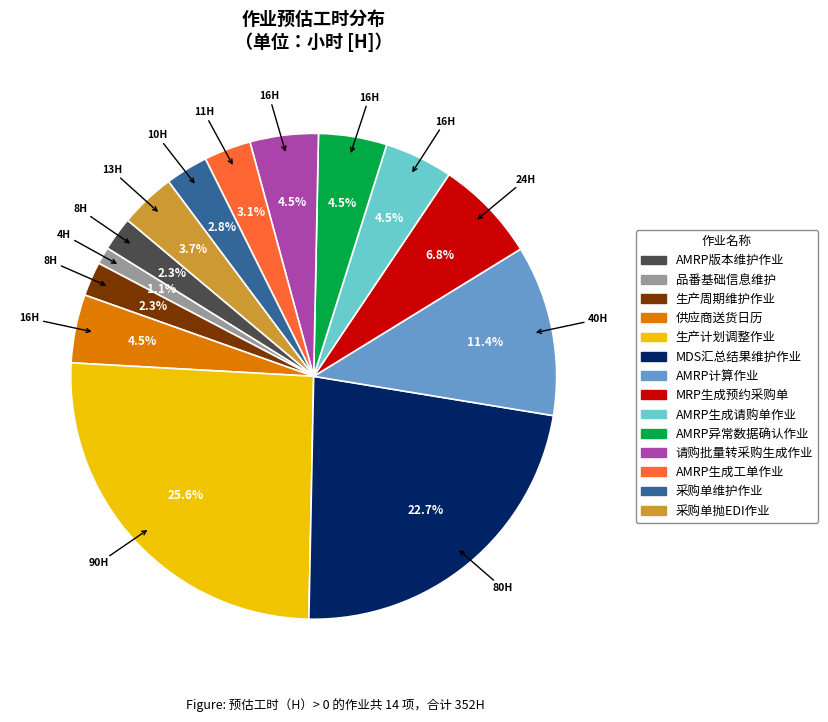

How many segments does this pie chart have?

14